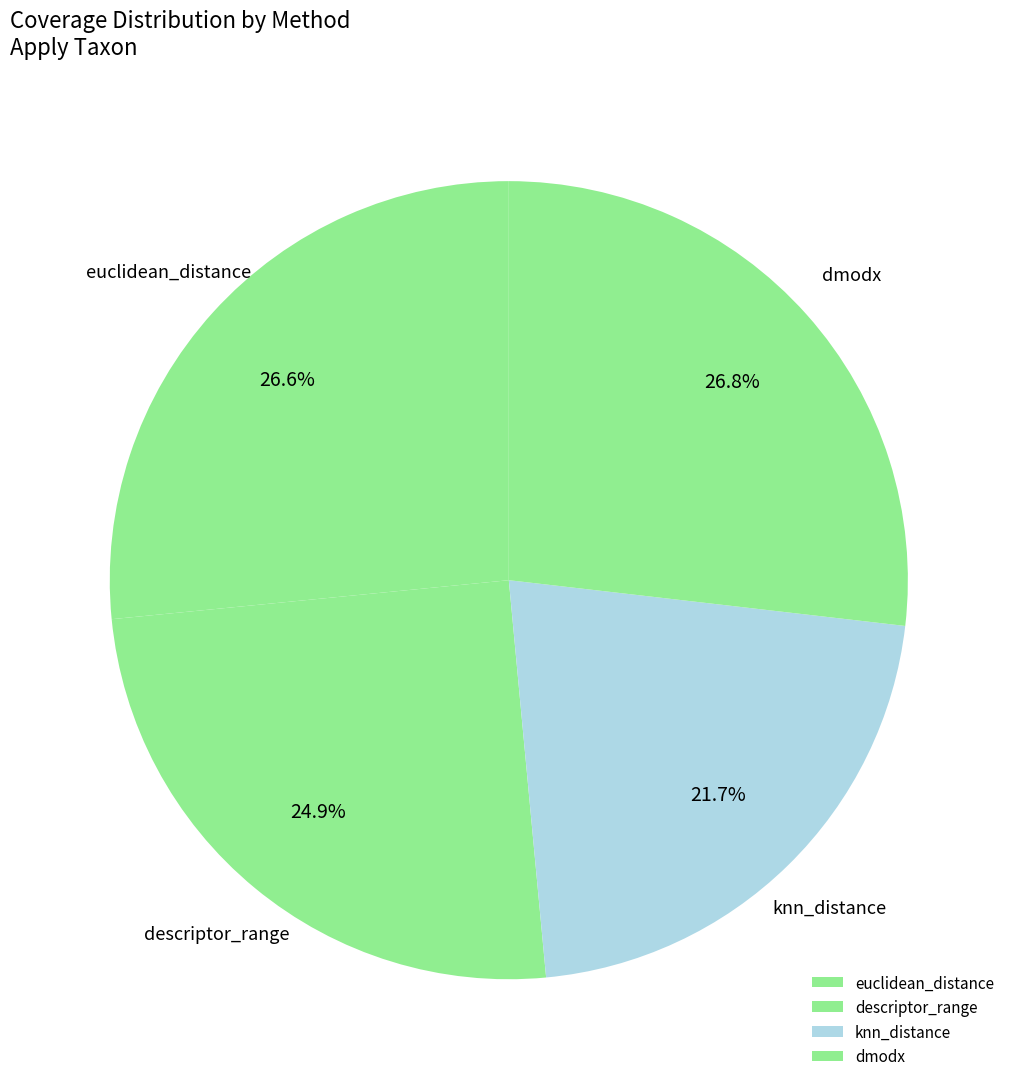

How many slices are in this pie chart?

4